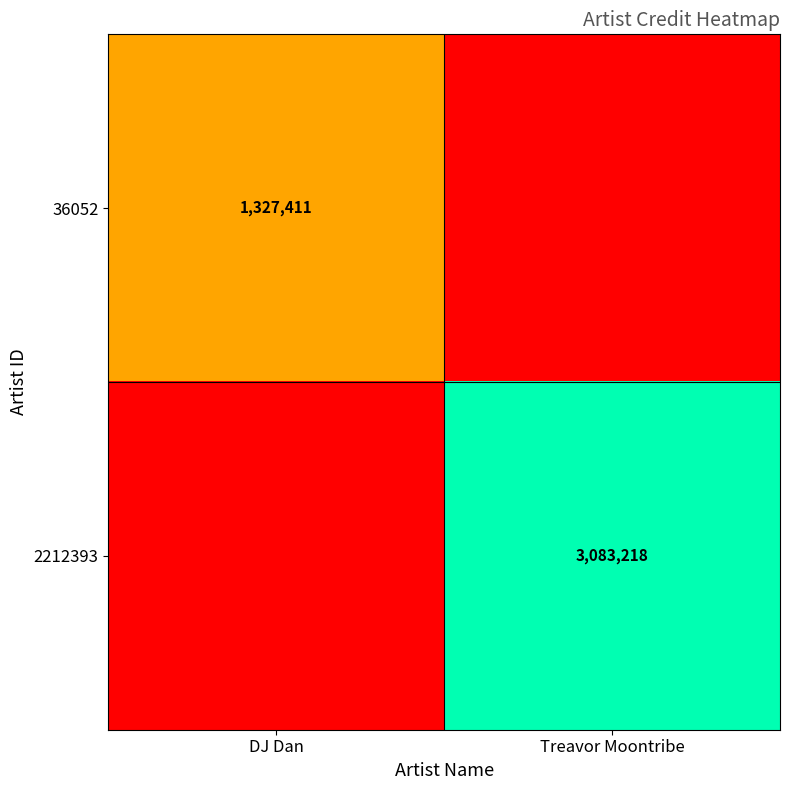

The 36052 series shows 1327411 at DJ Dan. True or false?

True